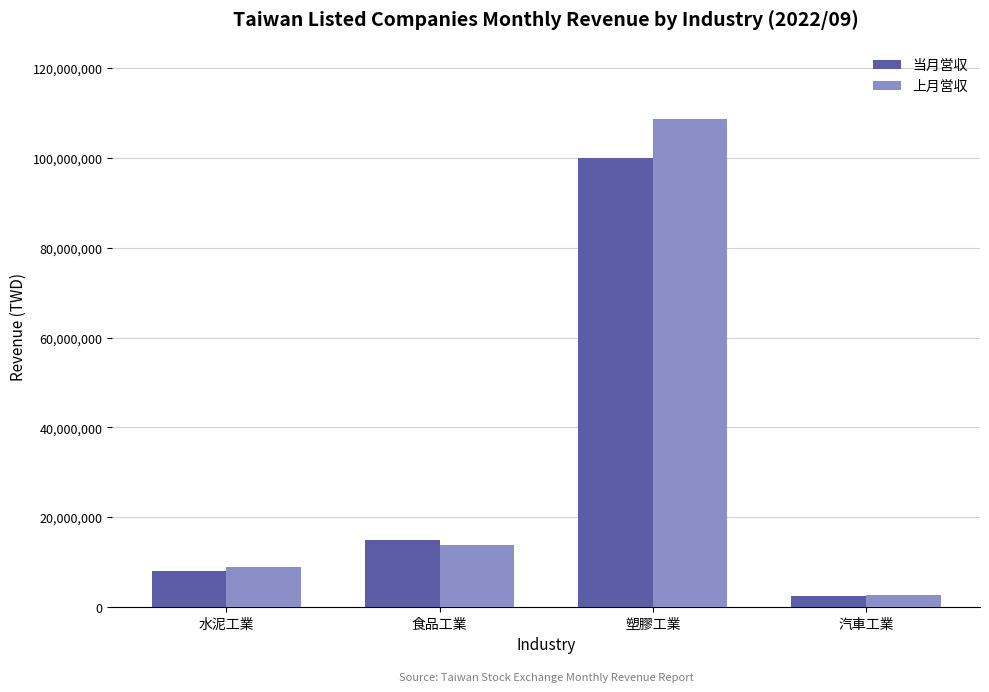

What are all the series names shown in the legend?

当月営収, 上月営収